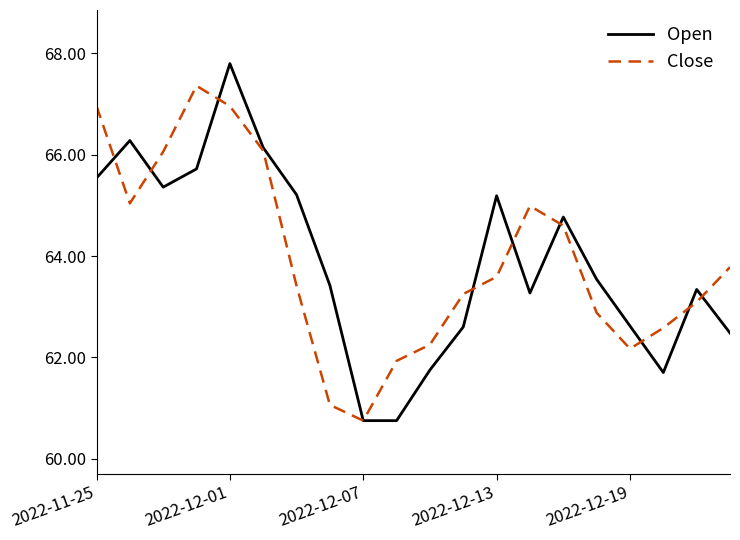

Which series has the widest spread of values?

Open